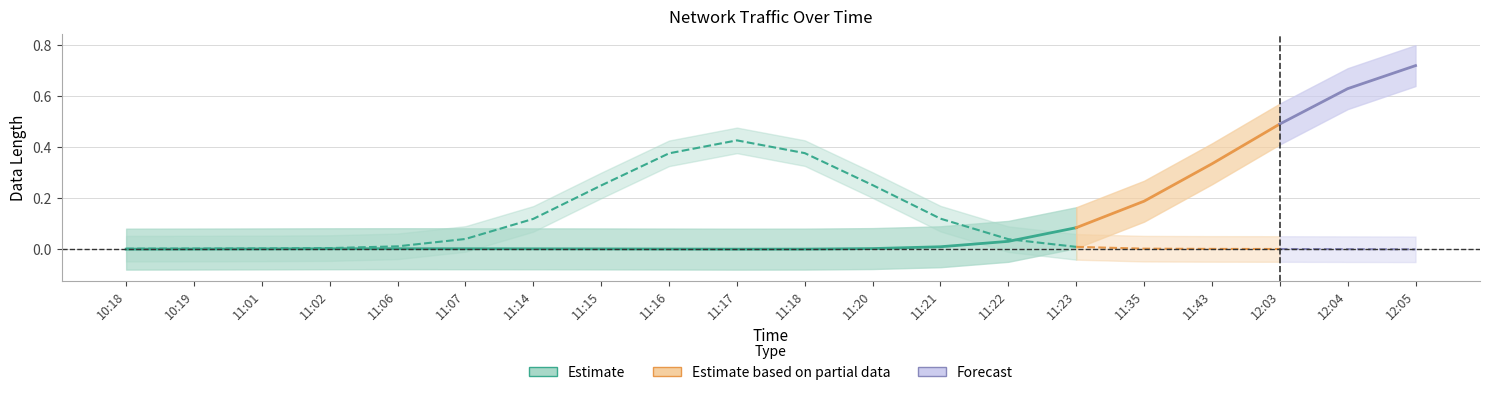

At which label is the value closest to 0?

11:17